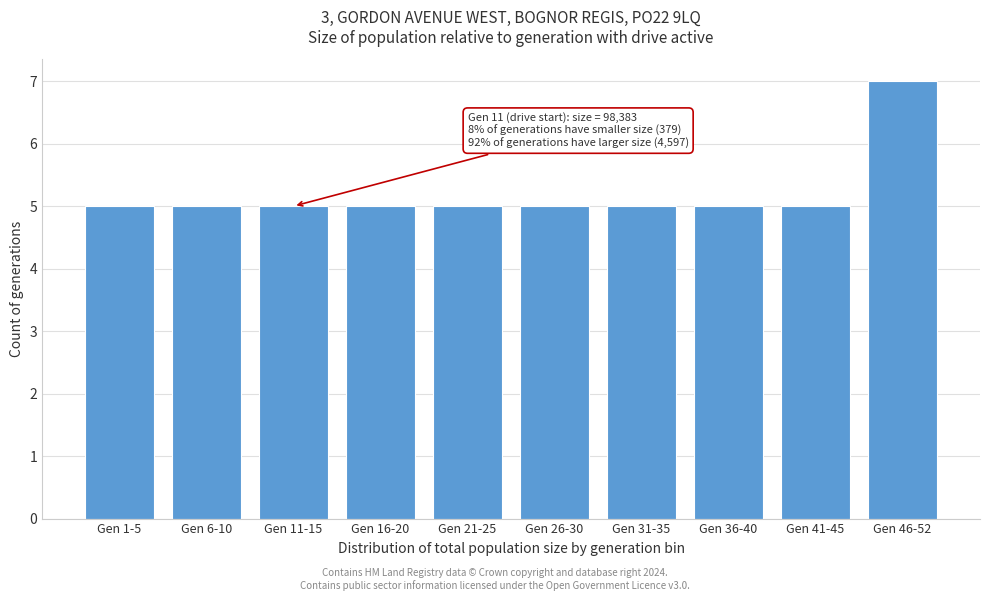

Reading left to right, extract all data points from this chart.

Gen 1-5=5	Gen 6-10=5	Gen 11-15=5	Gen 16-20=5	Gen 21-25=5	Gen 26-30=5	Gen 31-35=5	Gen 36-40=5	Gen 41-45=5	Gen 46-52=7